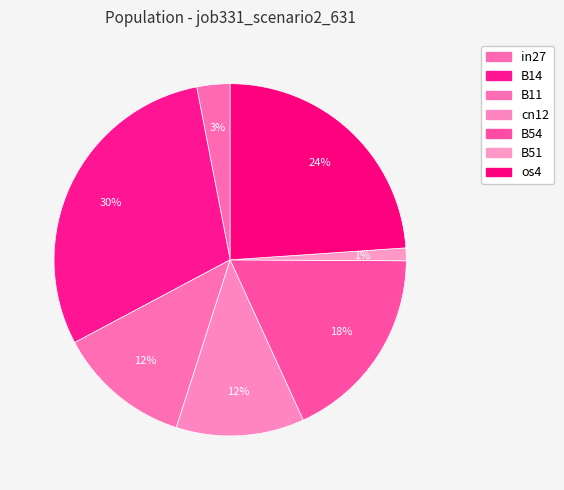

Count the number of slices in the pie.

7